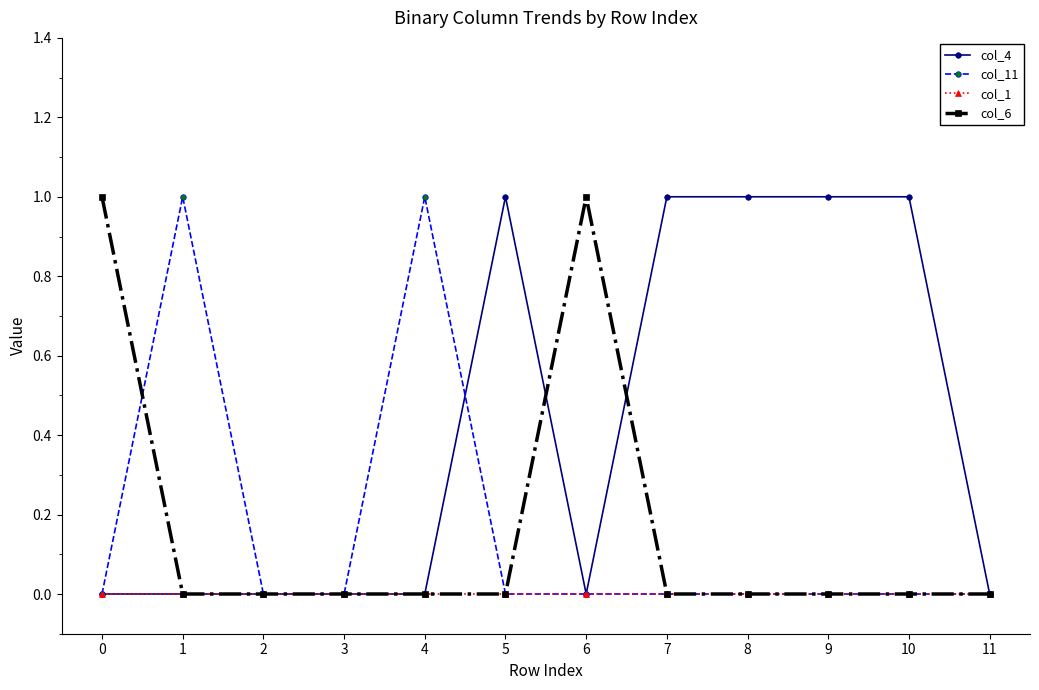

Between 7 and 11, which series saw the biggest shift?

col_4